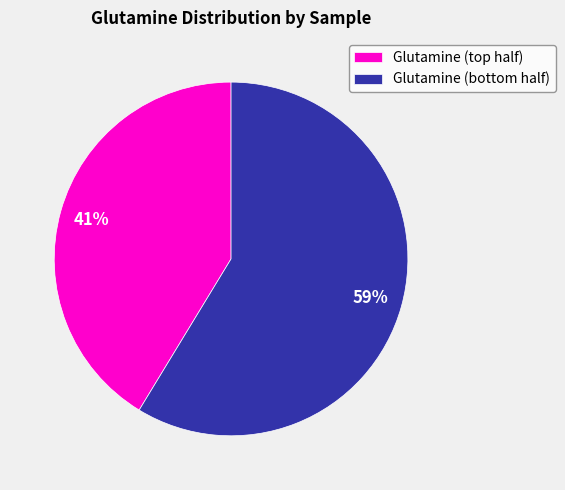

To the nearest percent, what is the average slice percentage?

50%